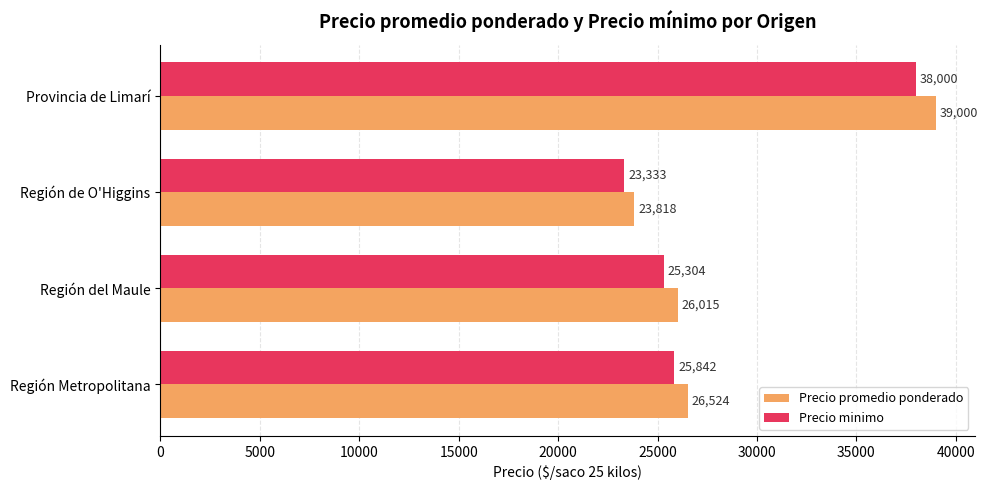

What is the average value of the Precio minimo series?

28120